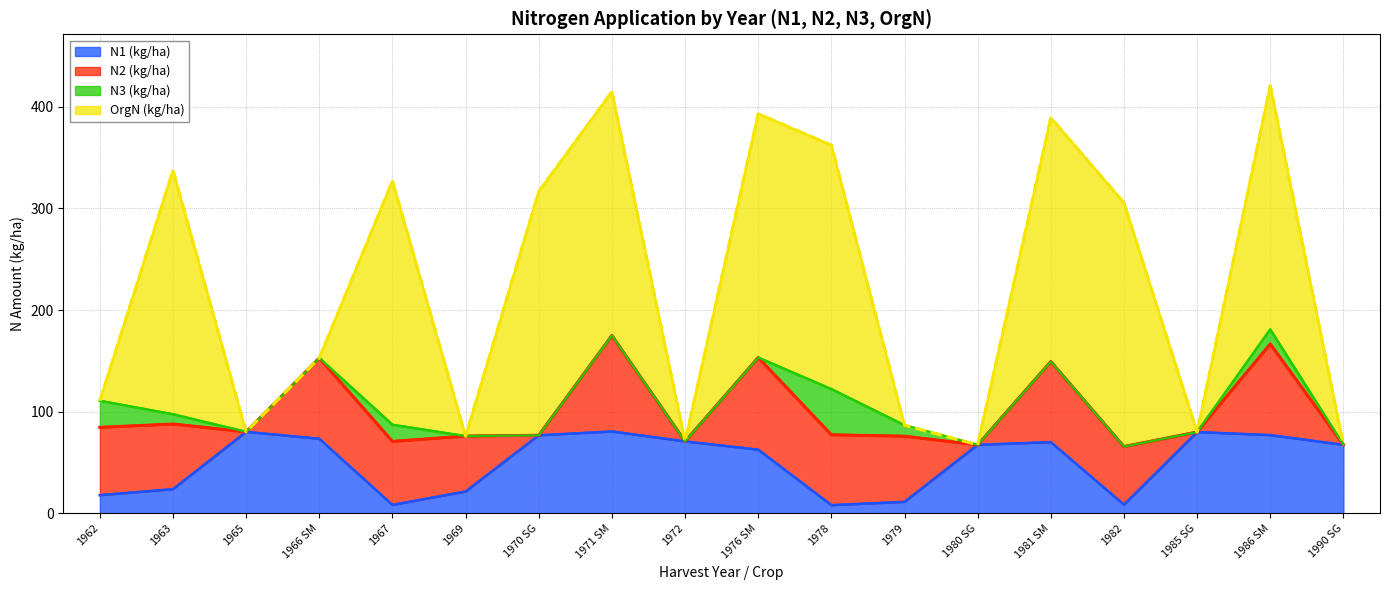

At which category does the chart reach its minimum across all series?

1965